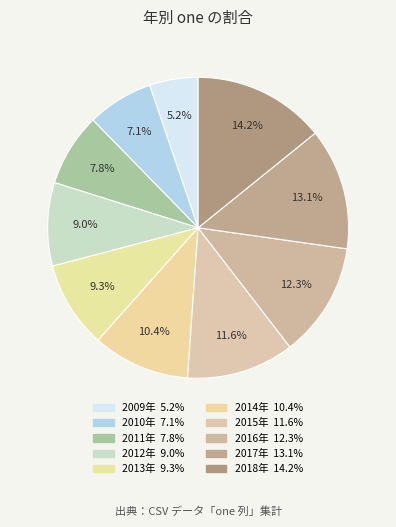

To the nearest percent, what is the difference between the largest and smallest slice percentages?

9%